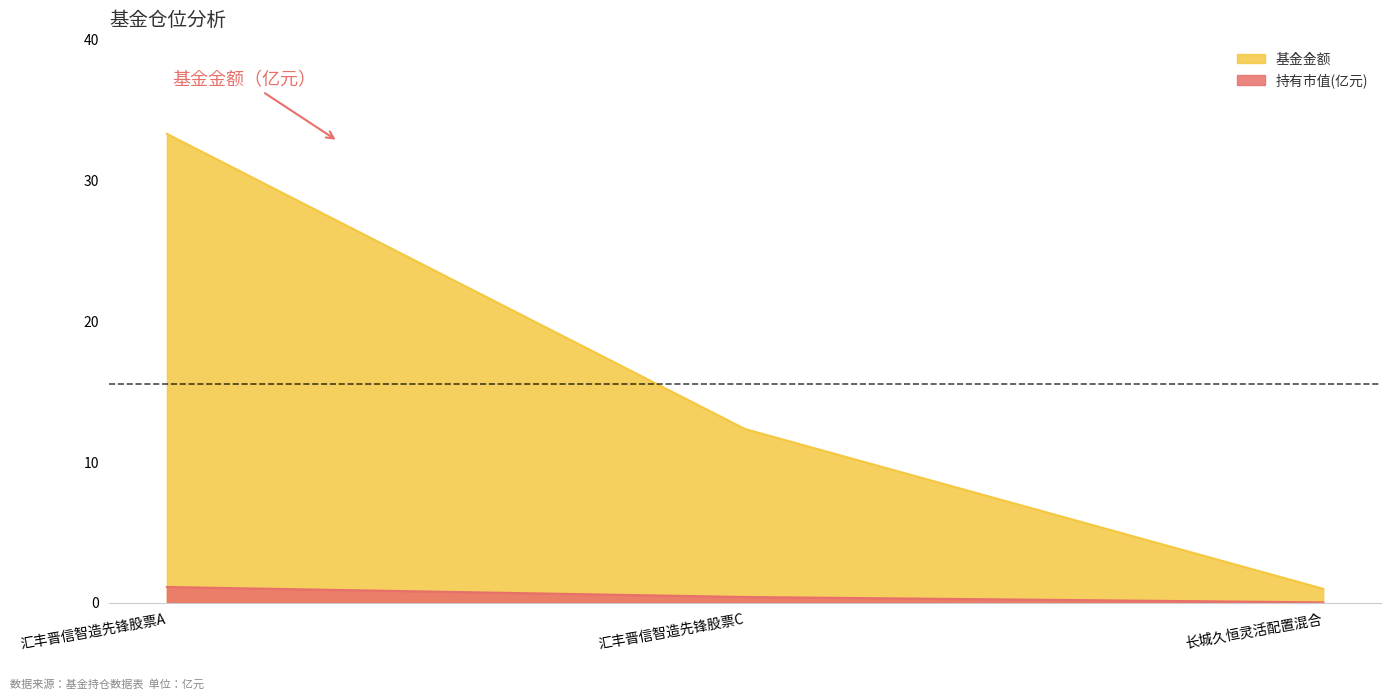

At which label is 持有市值(亿元) closest to 0?

长城久恒灵活配置混合